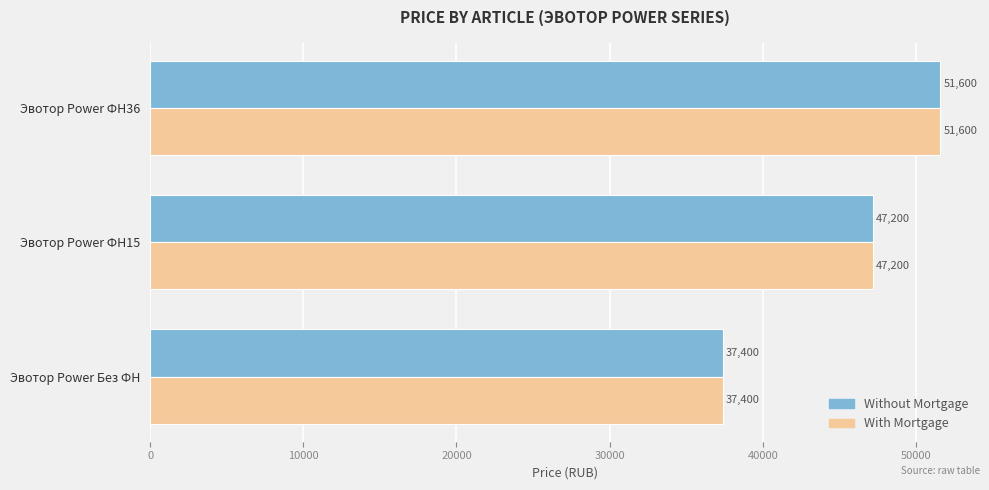

What is the sum of all With Mortgage values?

136200